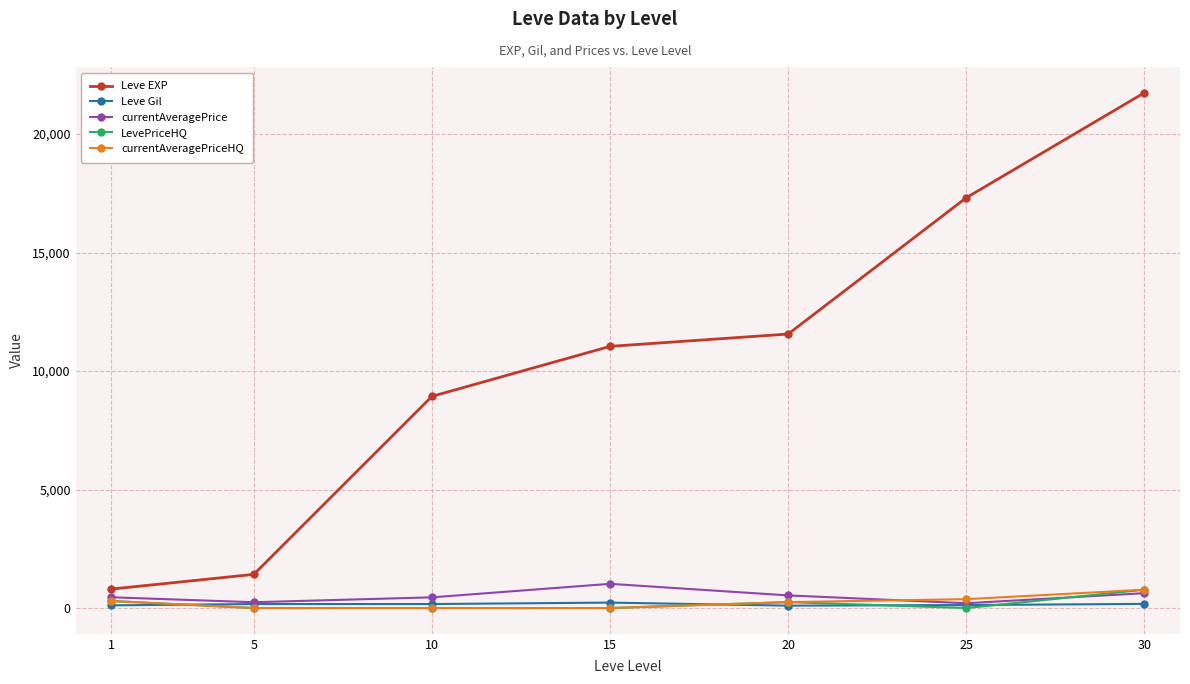

Count the number of categories in the chart.

7